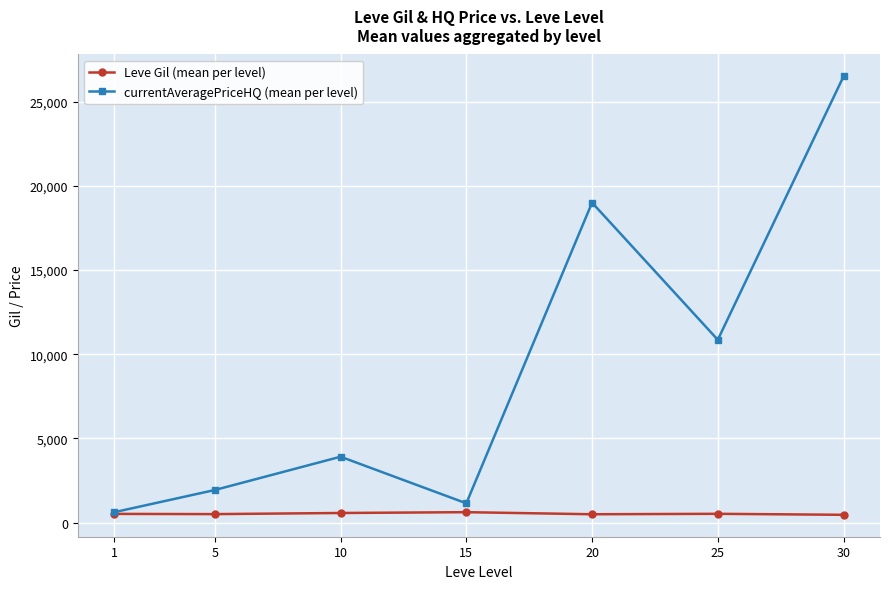

How many data points in currentAveragePriceHQ (mean per level) are less than 3916?

3